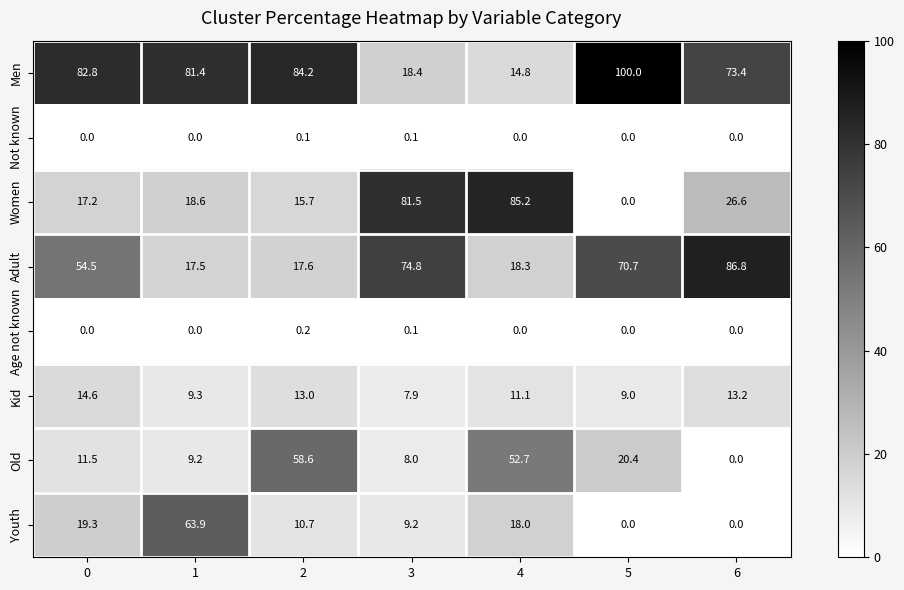

What is the sum of all Adult values?

340.2